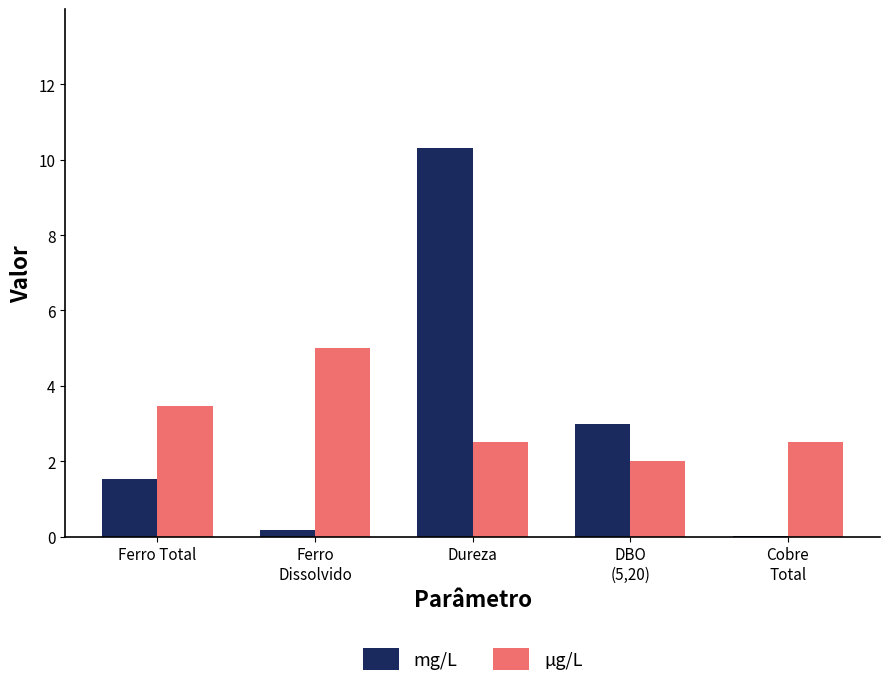

True or false: µg/L has a value of 3.5 at Ferro Total.

True